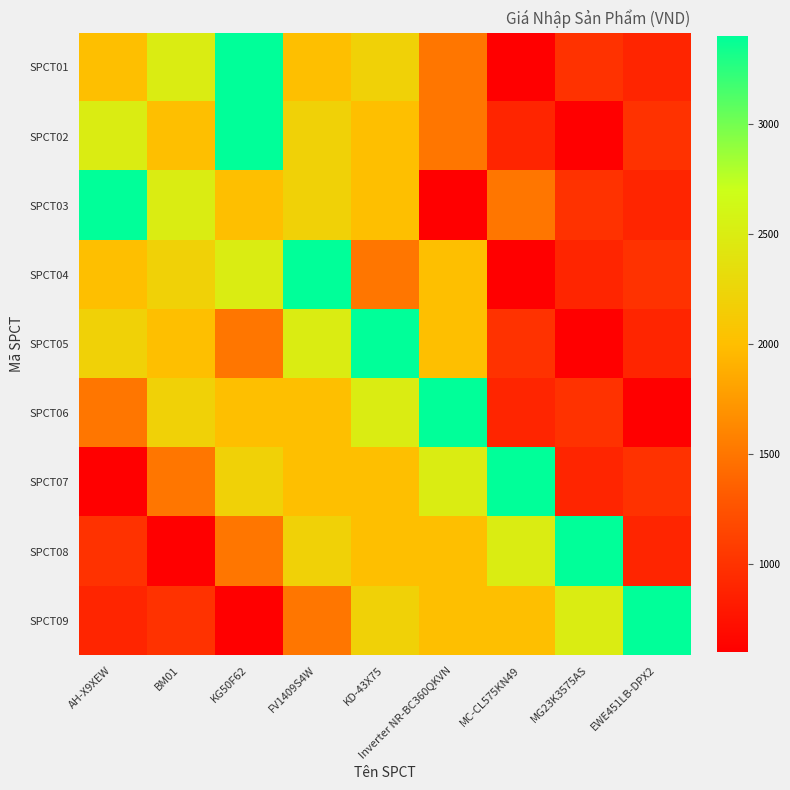

Which has a higher value, Inverter NR-BC360QKVN or EWE451LB-DPX2?

Inverter NR-BC360QKVN